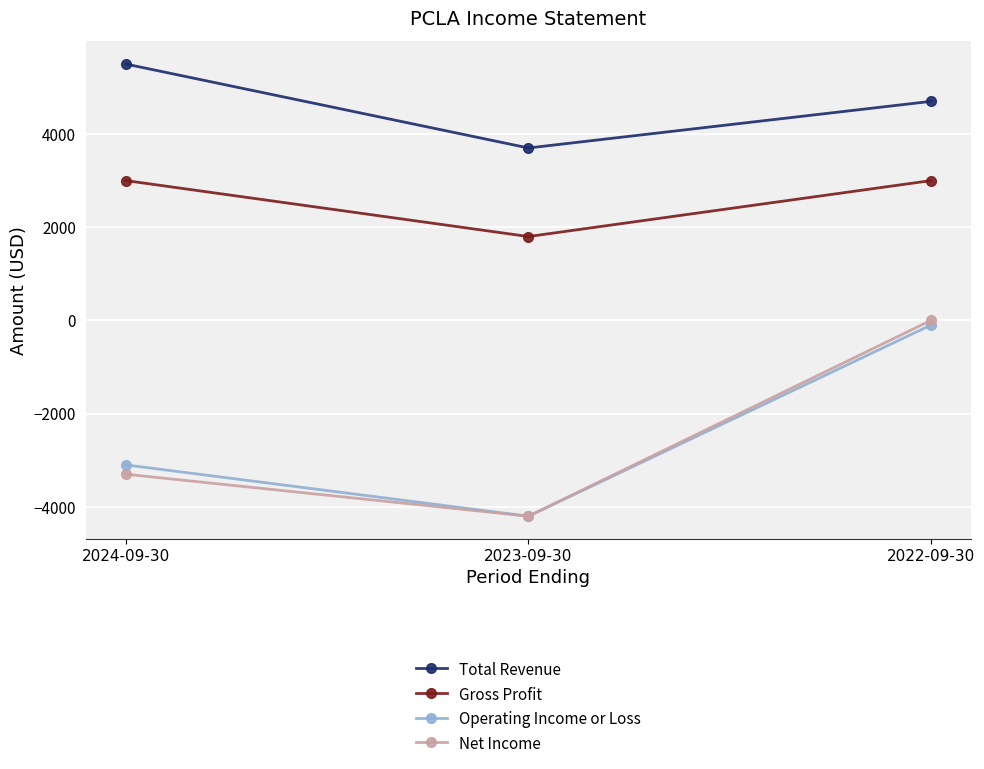

How many Net Income values are between -4200 and 0?

3